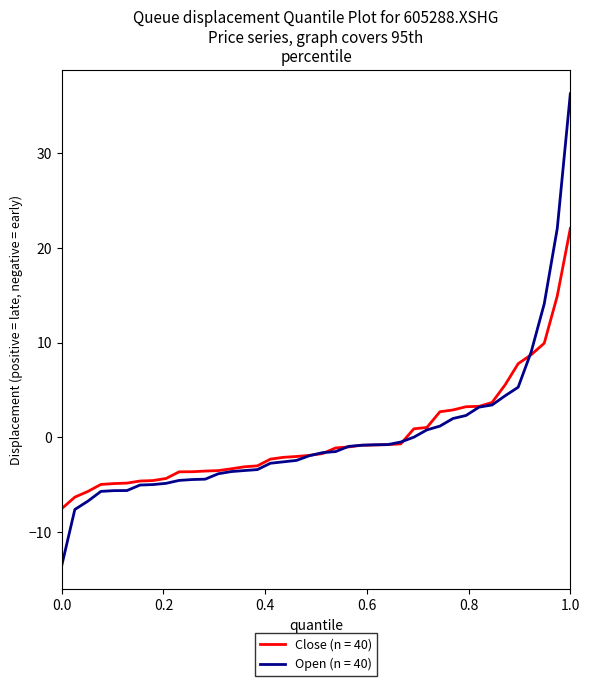

What is the highest value of the Open (n = 40) series?

36.3